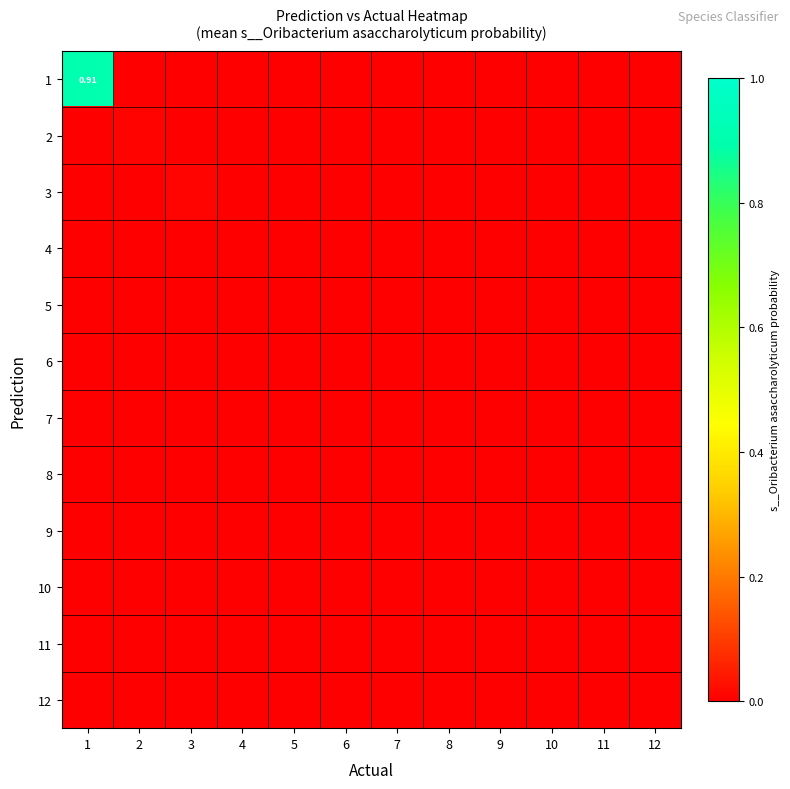

How many data points in 3 are above 0?

1